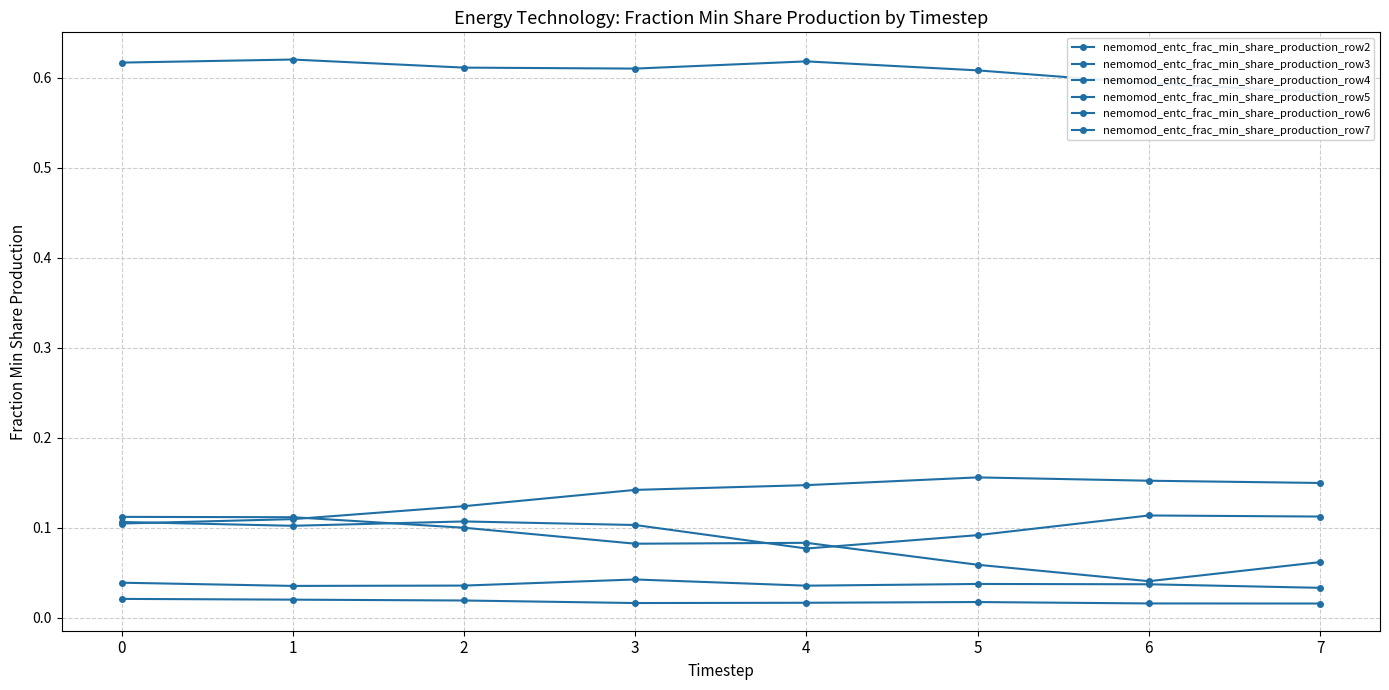

True or false: nemomod_entc_frac_min_share_production_row6 has more than 2 points higher than both neighbors.

False